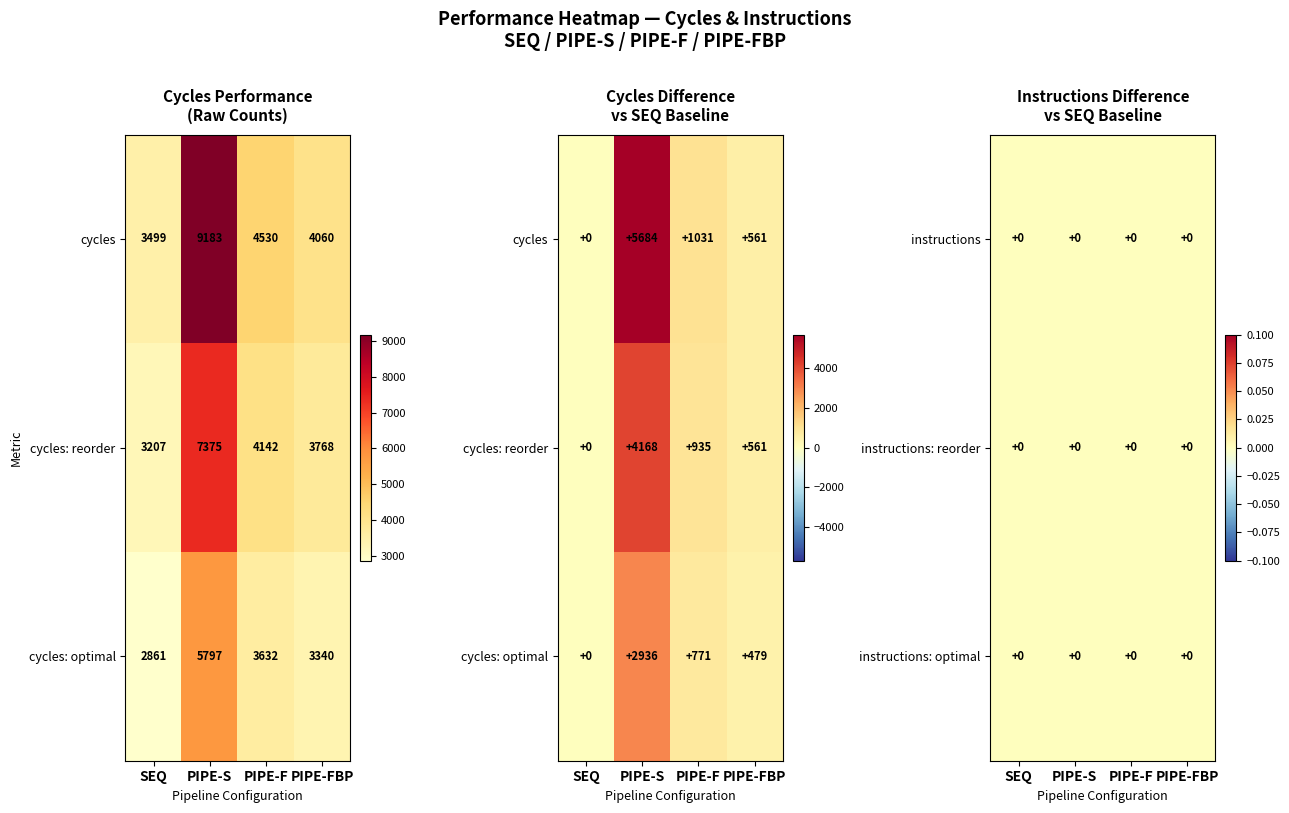

True or false: cycles: optimal has a value of 5603 at PIPE-F.

False